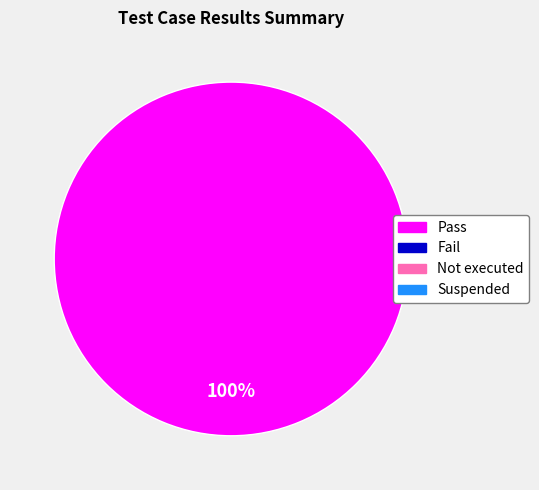

Is there a majority slice in this chart?

Yes